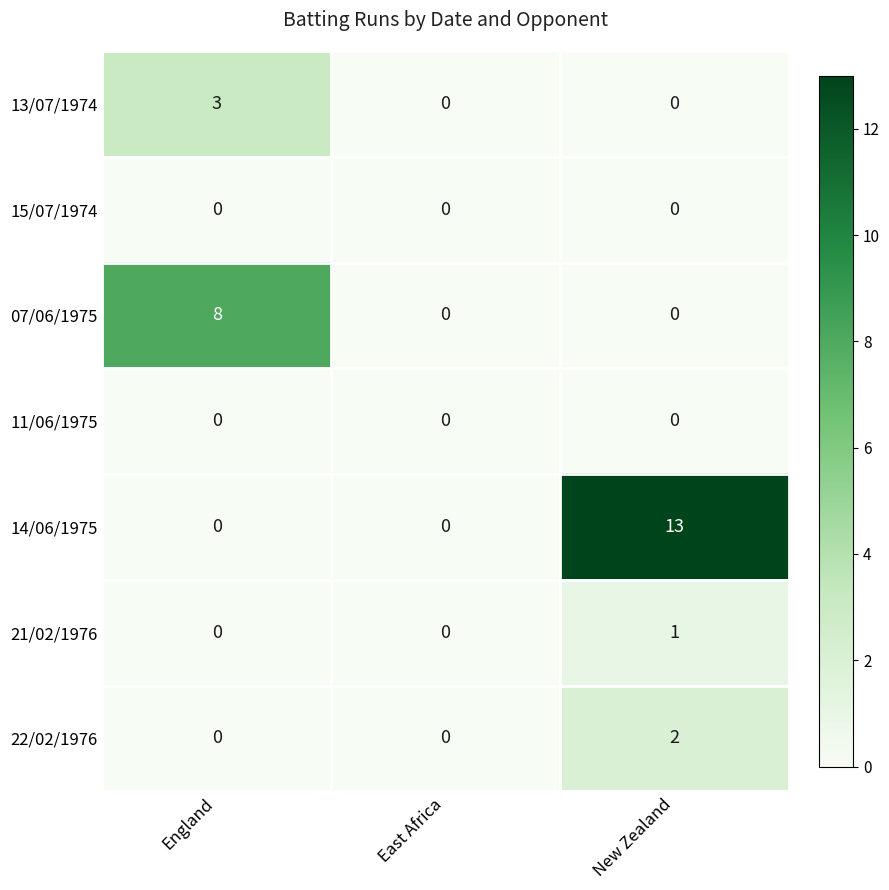

Between England and New Zealand, which series saw the biggest shift?

14/06/1975